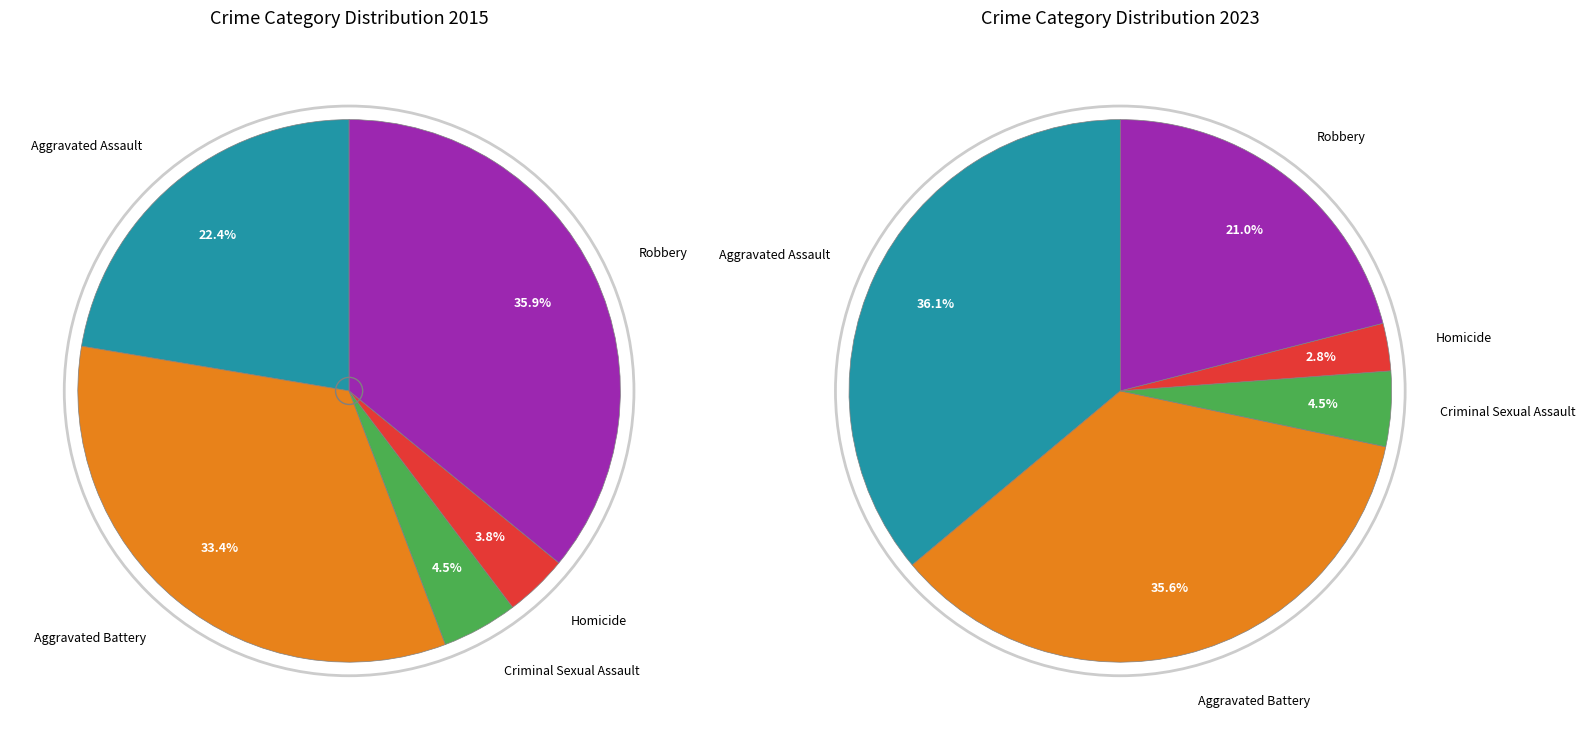

Is Aggravated Assault the majority of the pie?

No